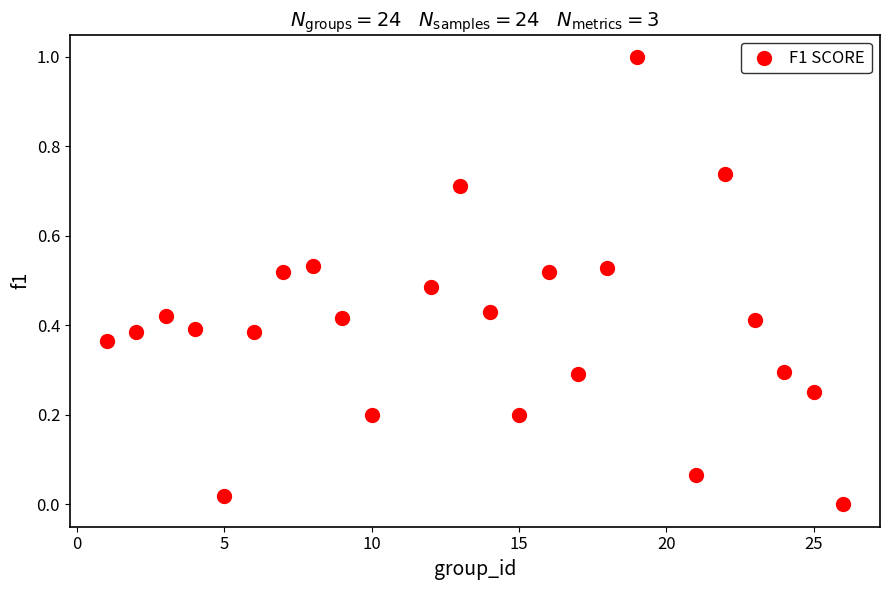

What is the range of Y values (max minus min)?

1.0